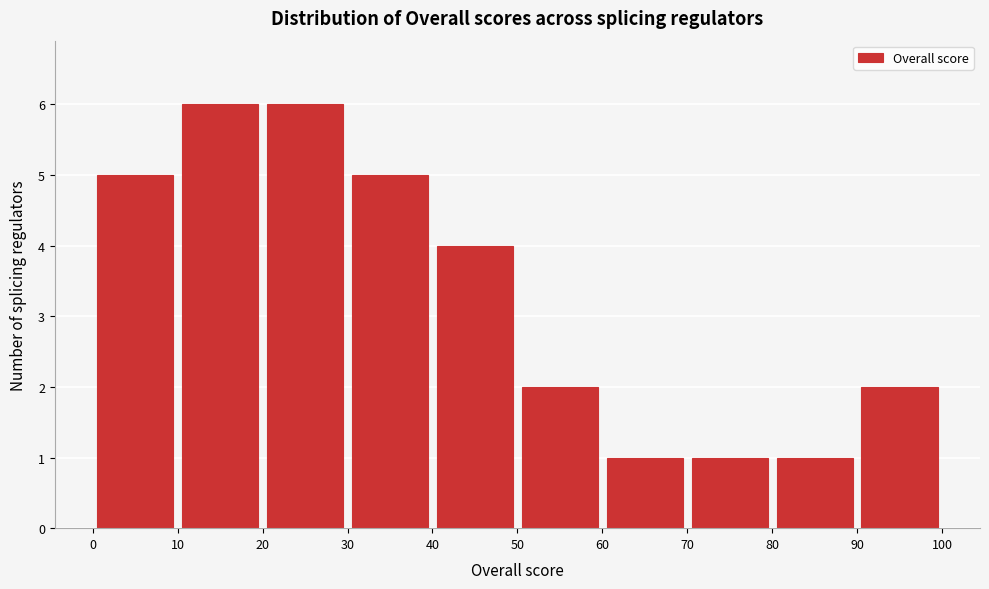

Reading left to right, transcribe this chart: for each bar, give the range it covers on the x-axis and its height. The values are not printed on the chart, so give them approximately, as read against the axis.

0 to 10: 5
10 to 20: 6
20 to 30: 6
30 to 40: 5
40 to 50: 4
50 to 60: 2
60 to 70: 1
70 to 80: 1
80 to 90: 1
90 to 100: 2